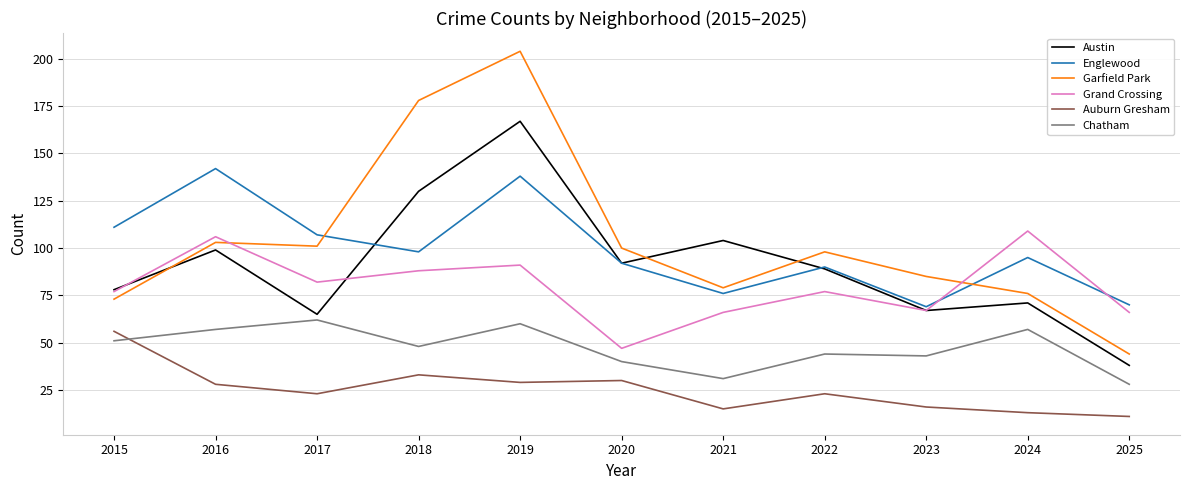

The Garfield Park series shows 76 at 2024. True or false?

True